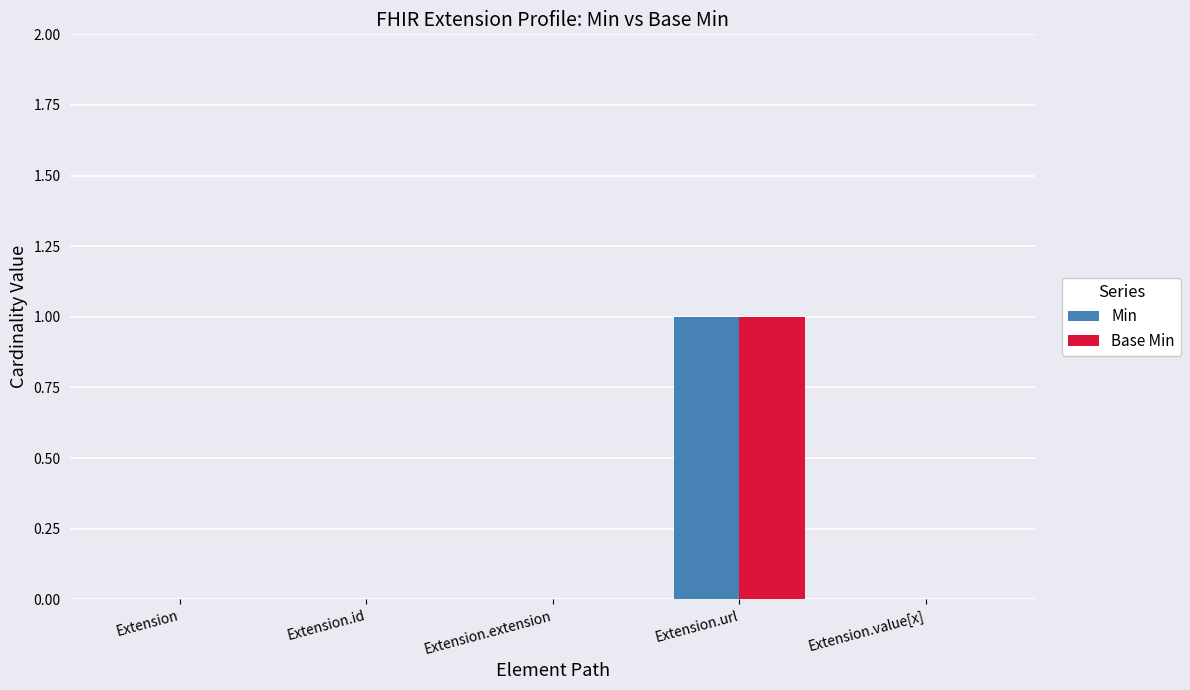

Is it true that Base Min equals 0 at Extension.extension?

True